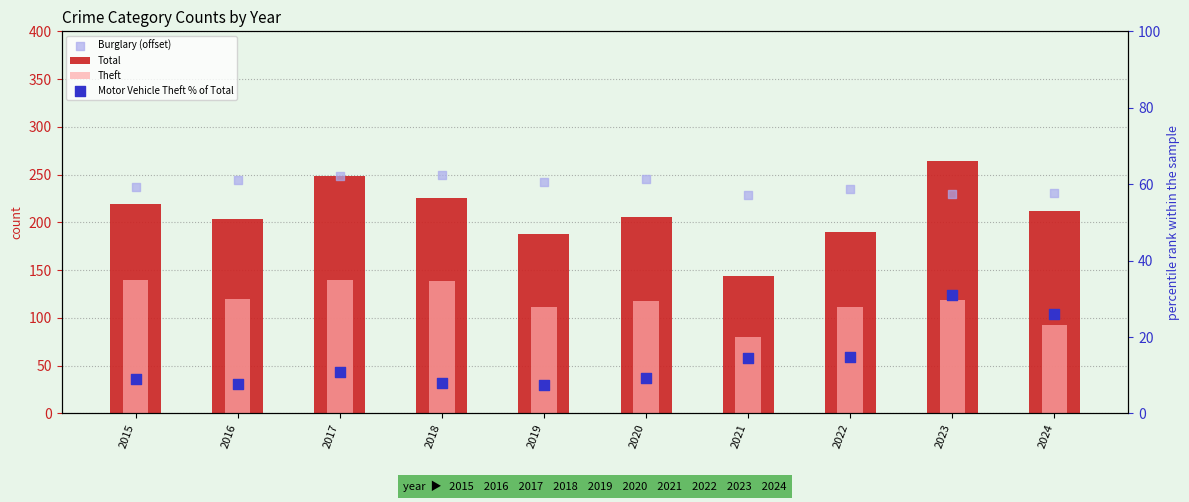

What is the total value across all series at 2022?

550.7